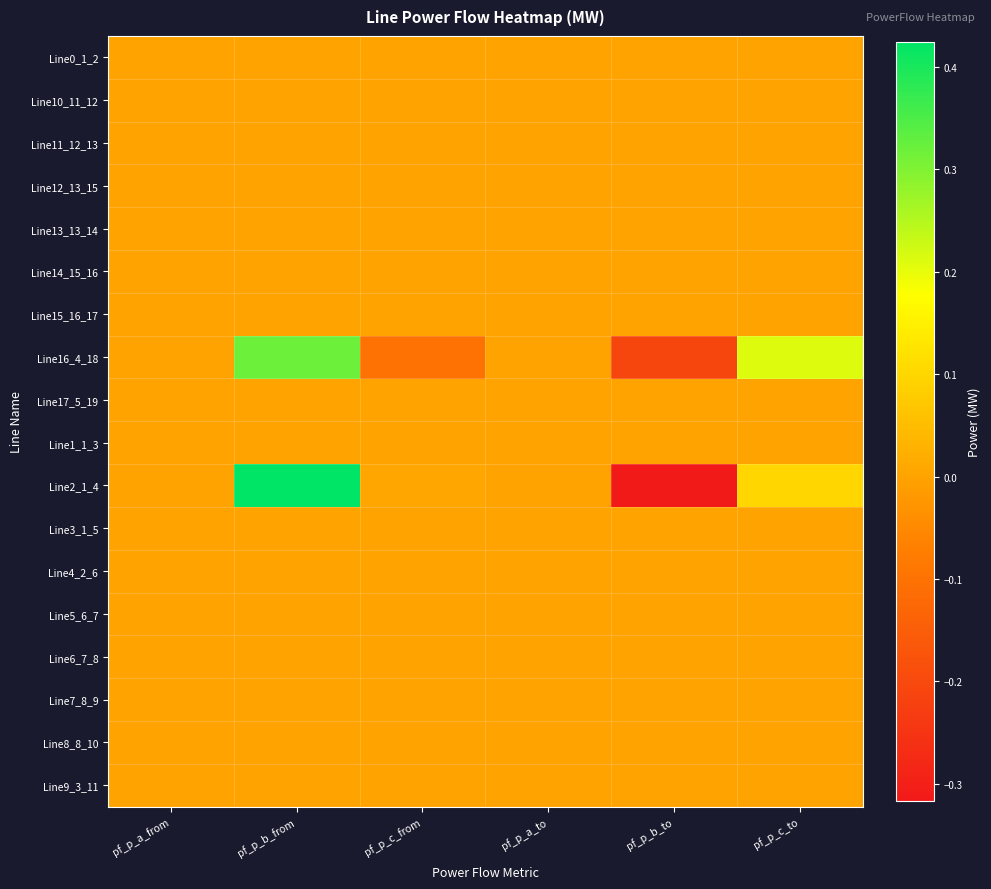

Between pf_p_a_to and pf_p_c_to, which series saw the biggest shift?

Line16_4_18